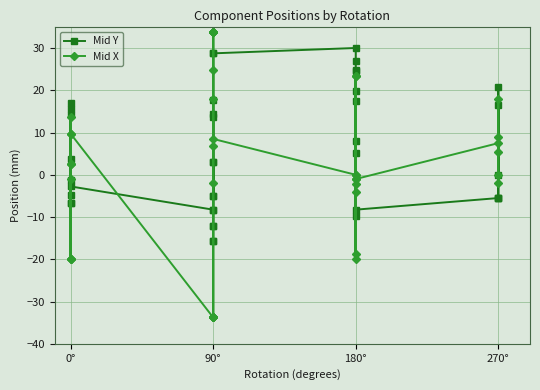

True or false: Mid Y has more than 2 points higher than both neighbors.

True